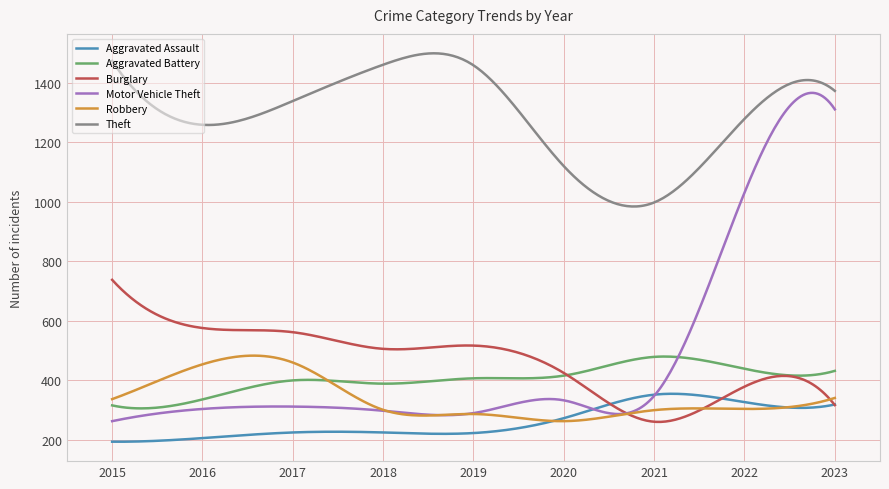

True or false: Theft and Aggravated Battery cross at least once.

False